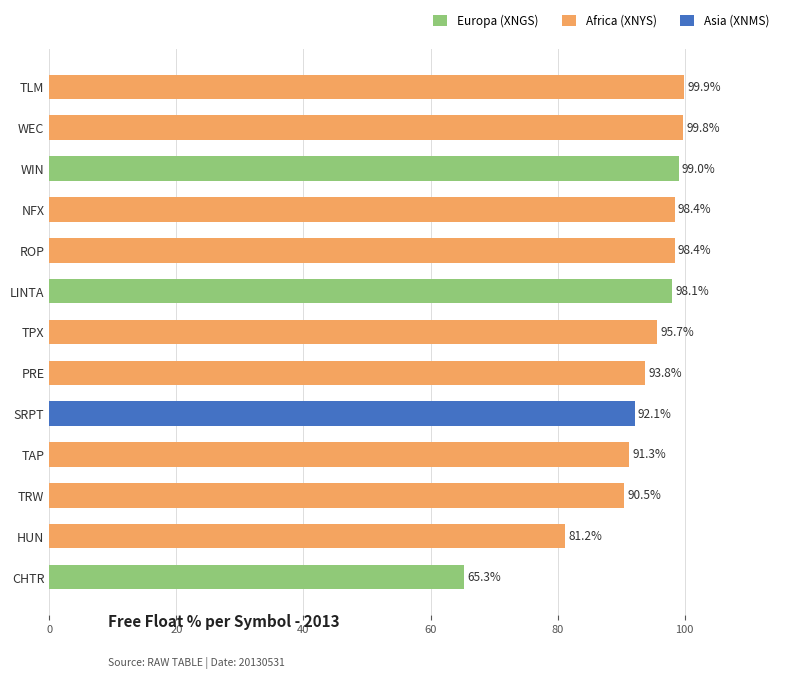

Reading top to bottom, list all the values displayed in this chart.

TLM=99.9	WEC=99.8	WIN=99.0	NFX=98.4	ROP=98.4	LINTA=98.1	TPX=95.7	PRE=93.8	SRPT=92.1	TAP=91.3	TRW=90.5	HUN=81.2	CHTR=65.3